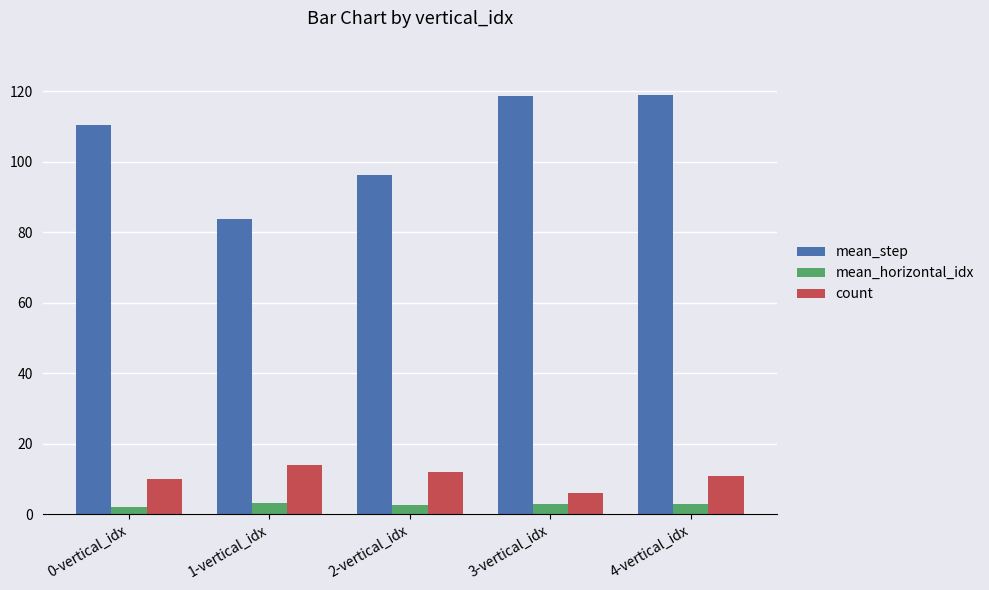

Is it true that mean_step equals 118.9 at 4-vertical_idx?

True